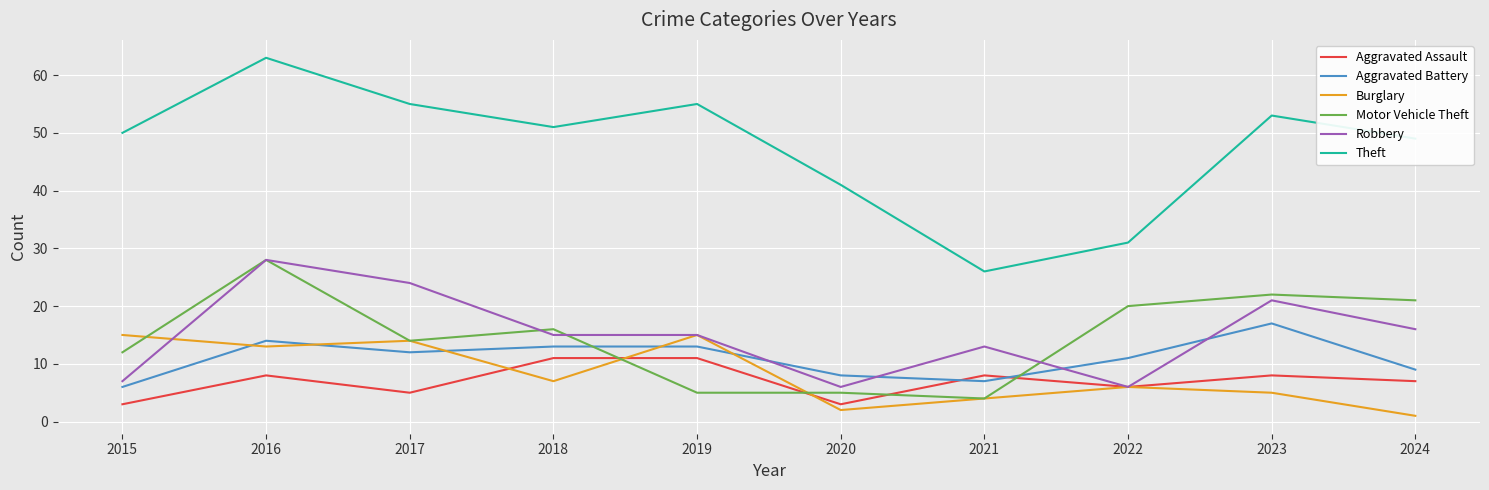

At 2018, list the series in order from largest to smallest.

Theft, Motor Vehicle Theft, Robbery, Aggravated Battery, Aggravated Assault, Burglary